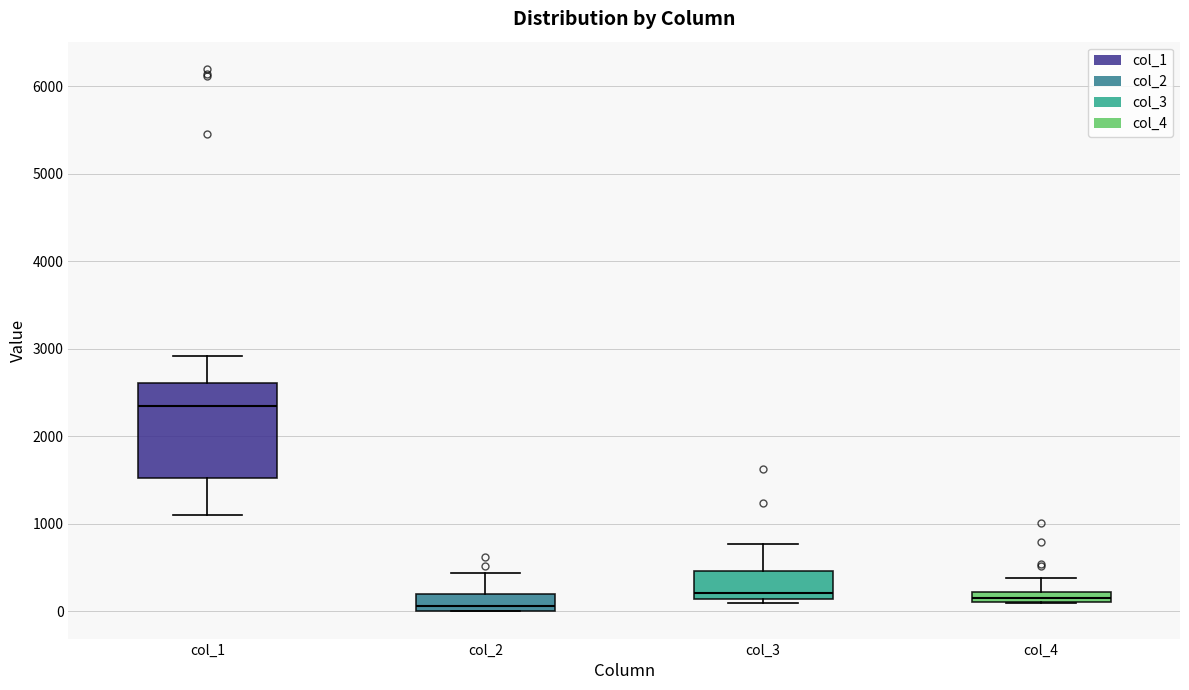

Which box's median line is the highest?

col_1